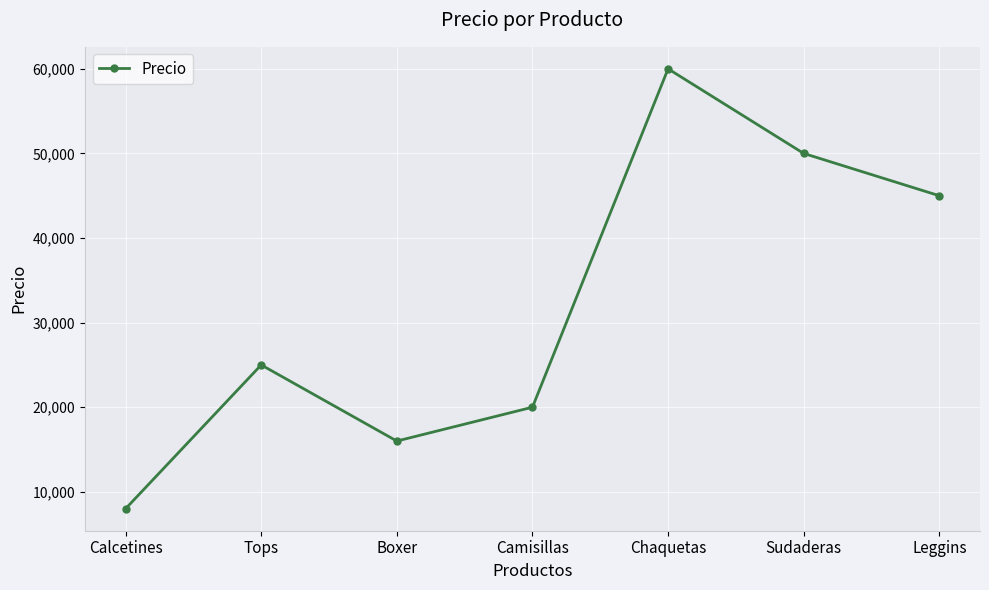

The chart shows a value of 4767 at Calcetines. True or false?

False